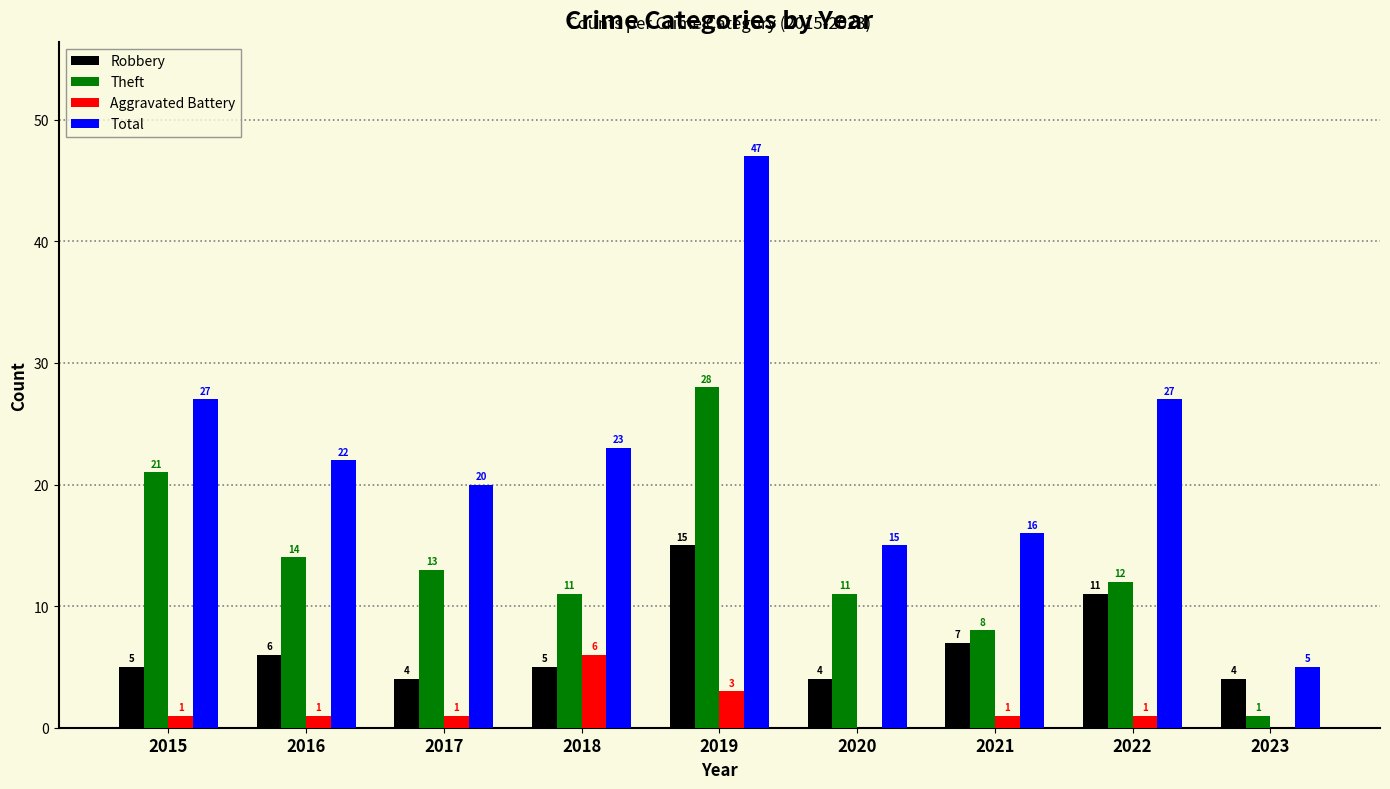

How many groups of bars are there?

9